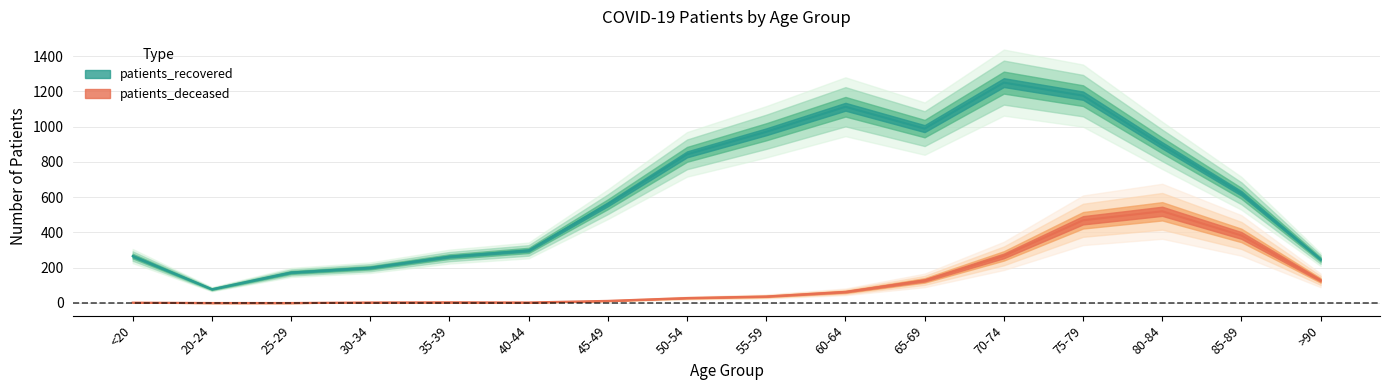

At which label is patients_recovered closest to 664?

85-89